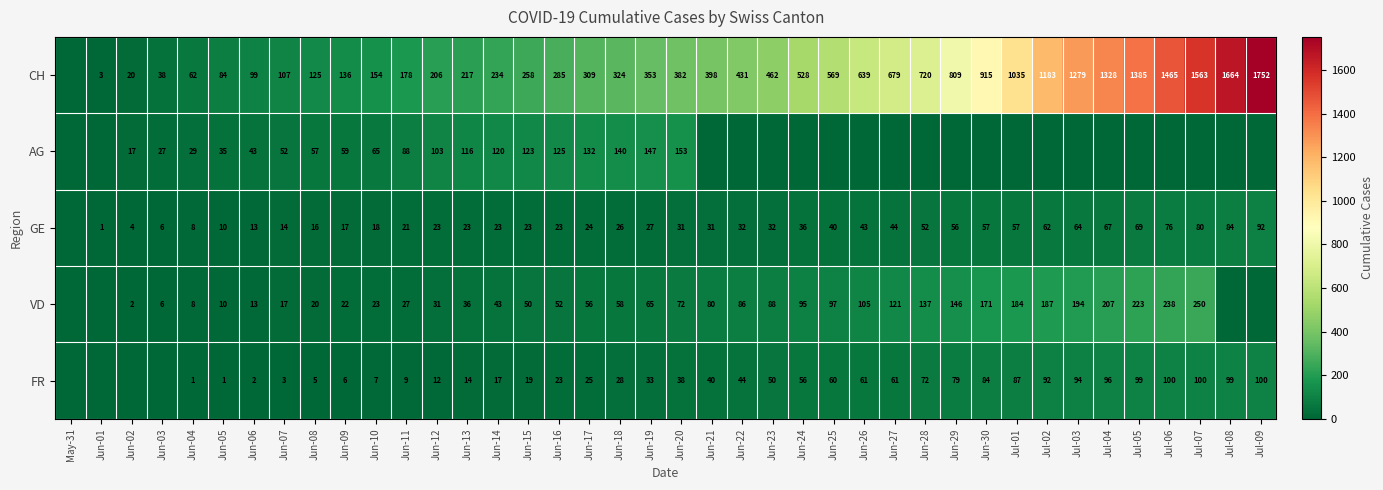

True or false: FR has a value of 28 at Jun-18.

True